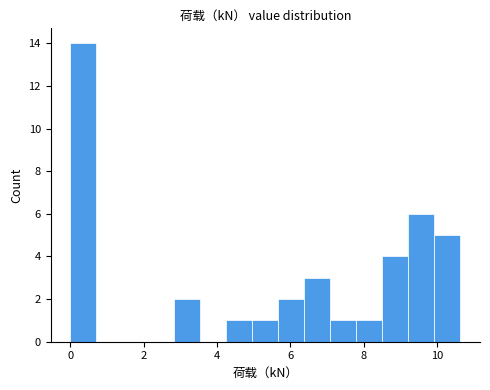

Around what value on the x-axis is the tallest bar? Give the approximate position of its centre, as read against the axis.

0.4